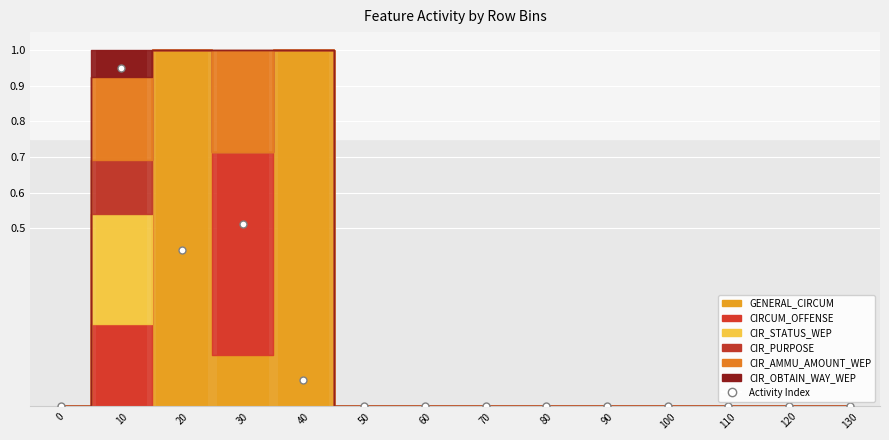

The chart shows a value of 0.0 at 90. True or false?

True